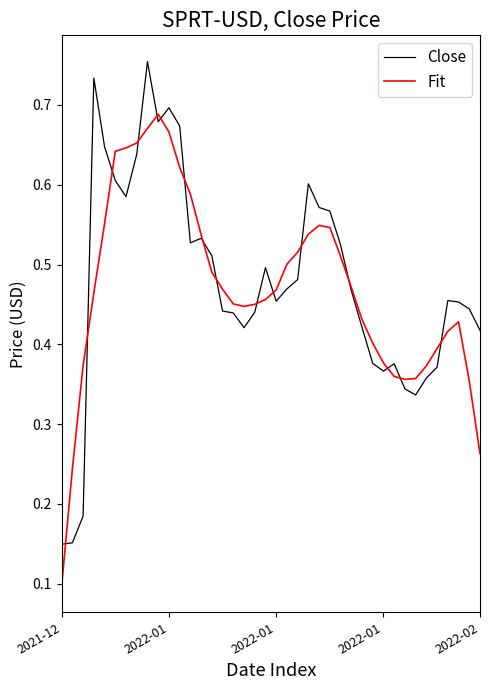

List the series in order of their peak value, lowest first.

Fit, Close